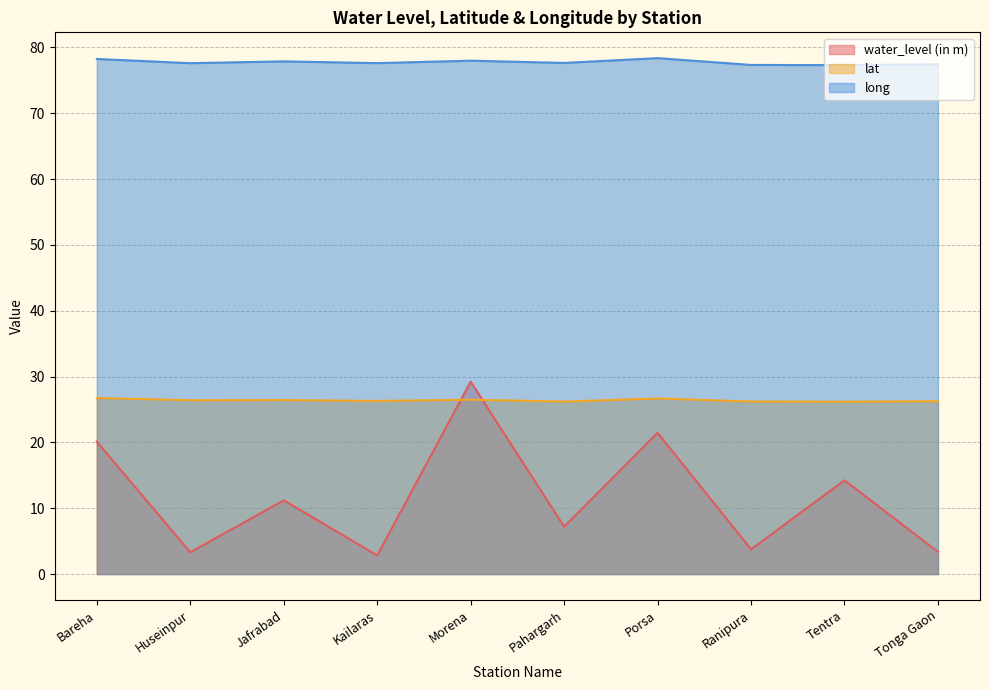

What is the label of the 5th point from the left?

Morena